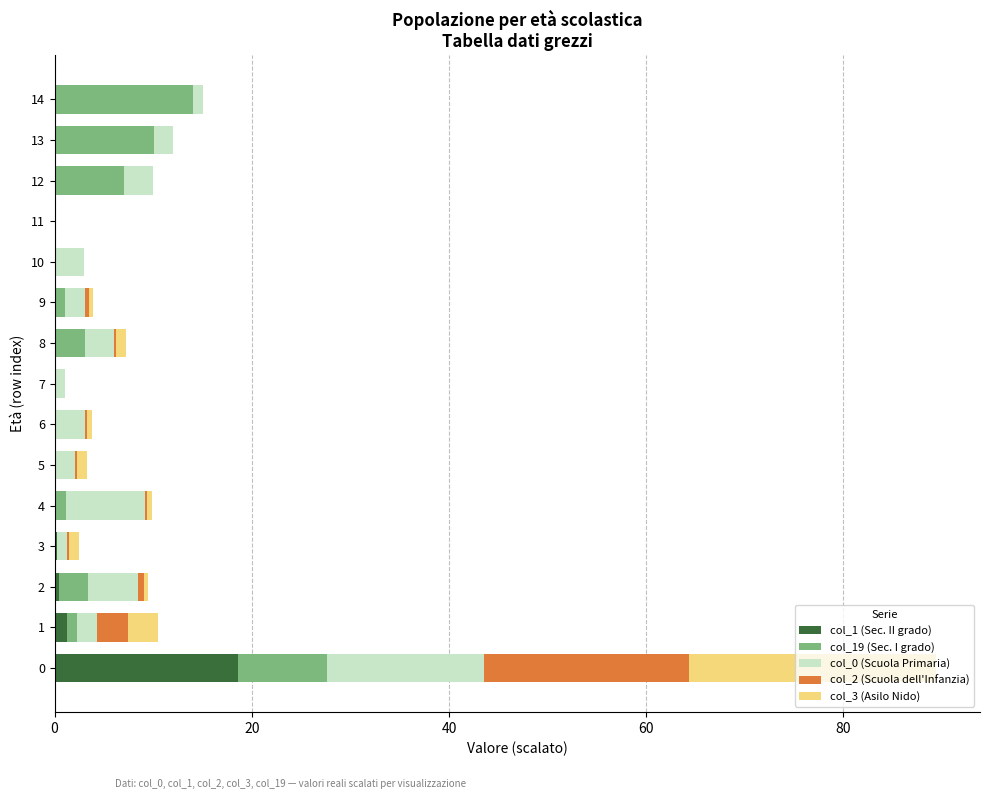

What is the value of the col_2 (Scuola dell'Infanzia) bar at the 3rd from the left?

0.6